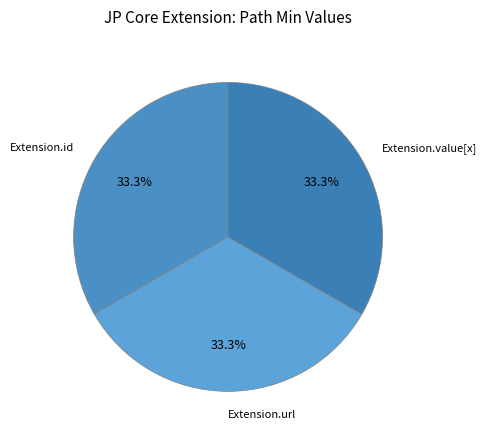

Is Extension.url the majority of the pie?

No